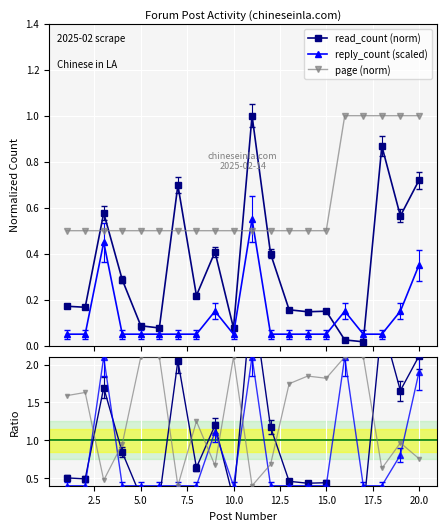

How many lines are shown in the chart?

6